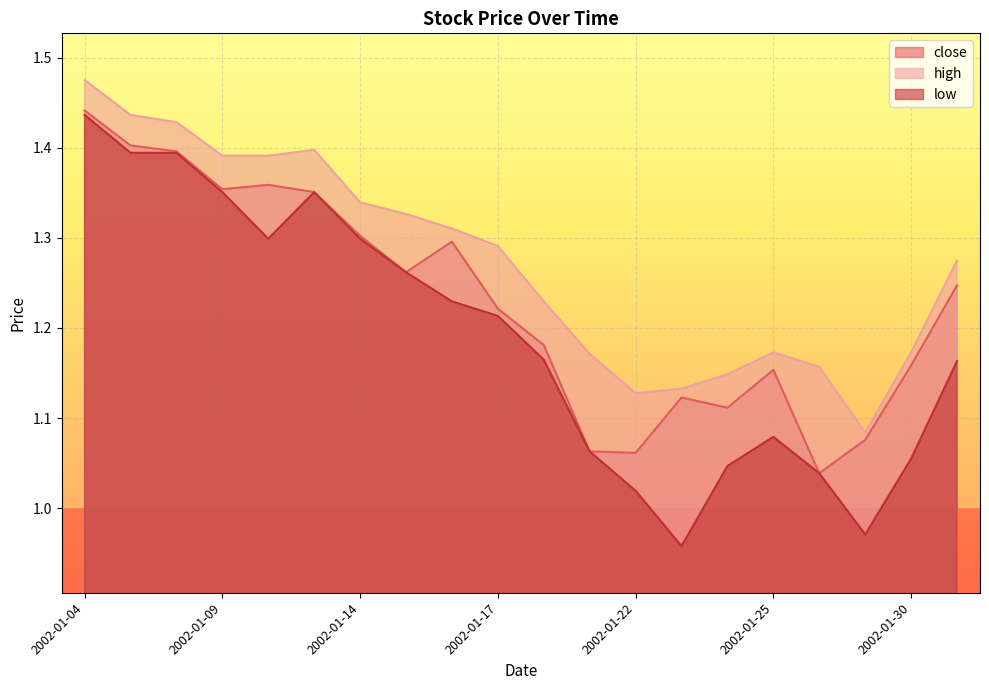

Reading right to left, extract all data points from this chart.

close: 2002-01-31=1.2	2002-01-30=1.2	2002-01-29=1.1	2002-01-28=1.0	2002-01-25=1.2	2002-01-24=1.1	2002-01-23=1.1	2002-01-22=1.1	2002-01-21=1.1	2002-01-18=1.2	2002-01-17=1.2	2002-01-16=1.3	2002-01-15=1.3	2002-01-14=1.3	2002-01-11=1.4	2002-01-10=1.4	2002-01-09=1.4	2002-01-08=1.4	2002-01-07=1.4	2002-01-04=1.4
high: 2002-01-31=1.3	2002-01-30=1.2	2002-01-29=1.1	2002-01-28=1.2	2002-01-25=1.2	2002-01-24=1.1	2002-01-23=1.1	2002-01-22=1.1	2002-01-21=1.2	2002-01-18=1.2	2002-01-17=1.3	2002-01-16=1.3	2002-01-15=1.3	2002-01-14=1.3	2002-01-11=1.4	2002-01-10=1.4	2002-01-09=1.4	2002-01-08=1.4	2002-01-07=1.4	2002-01-04=1.5
low: 2002-01-31=1.2	2002-01-30=1.1	2002-01-29=1.0	2002-01-28=1.0	2002-01-25=1.1	2002-01-24=1.0	2002-01-23=1.0	2002-01-22=1.0	2002-01-21=1.1	2002-01-18=1.2	2002-01-17=1.2	2002-01-16=1.2	2002-01-15=1.3	2002-01-14=1.3	2002-01-11=1.4	2002-01-10=1.3	2002-01-09=1.4	2002-01-08=1.4	2002-01-07=1.4	2002-01-04=1.4